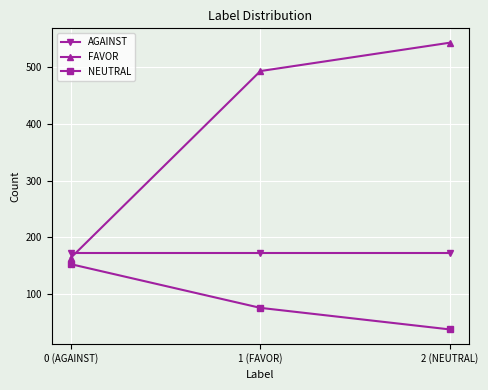

Is it true that AGAINST equals 254 at 2 (NEUTRAL)?

False